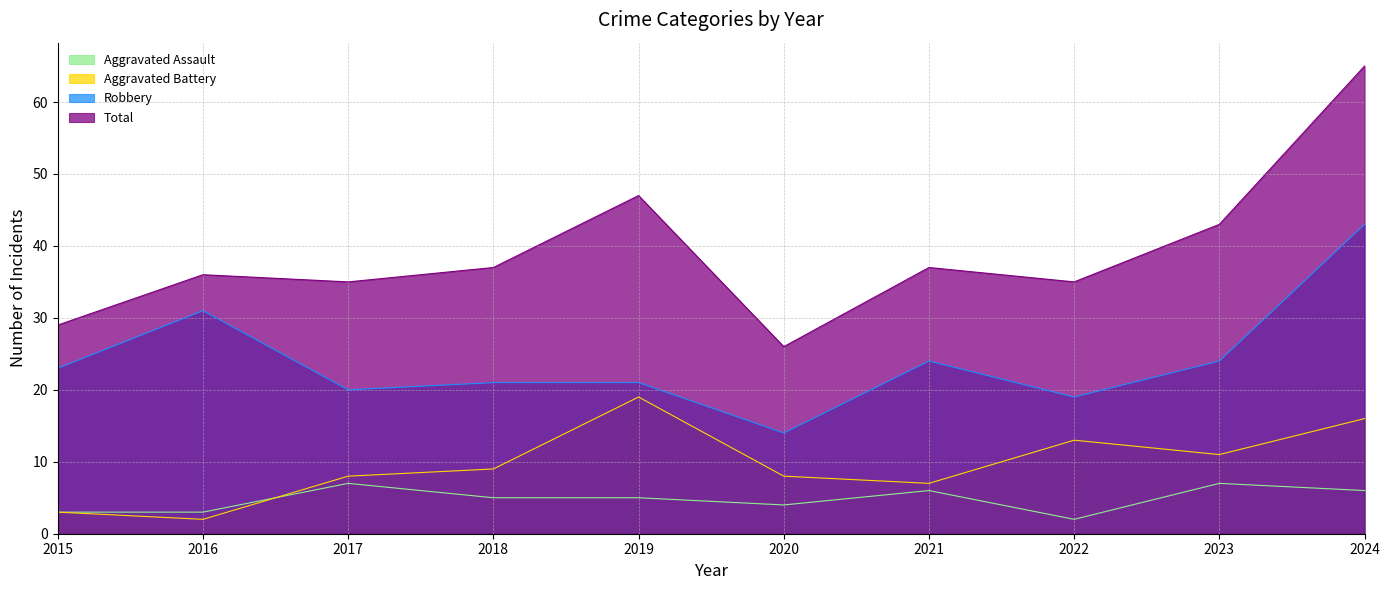

Which category has the lowest value in the Robbery series?

2020